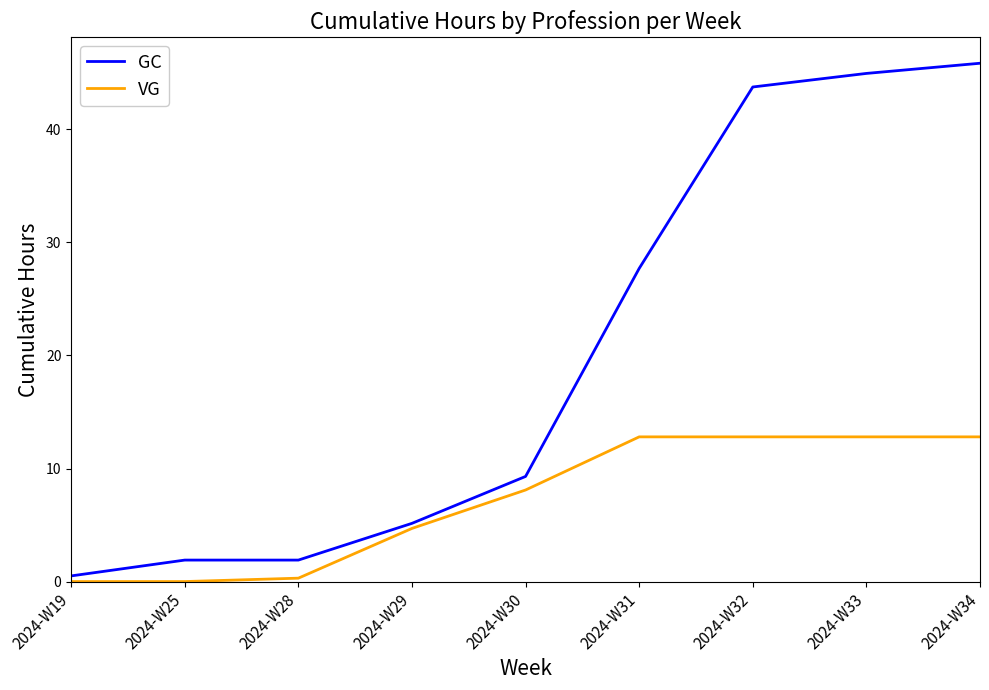

What is the maximum value for GC?

45.9